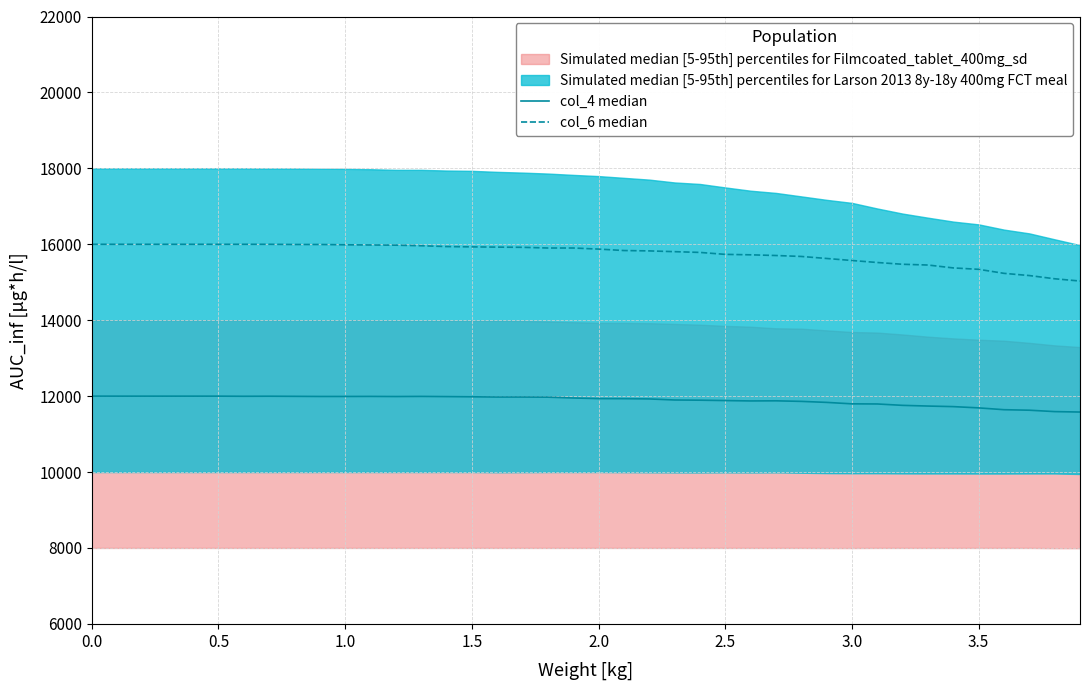

Reading left to right, list all the values displayed in this chart.

col_4 median: 12000.0	11999.4	11999.4	11999.4	11999.4	11999.4	11996.0	11997.6	11994.4	11991.0	11991.0	11992.6	11989.4	11992.6	11987.8	11982.8	11976.0	11976.0	11972.8	11951.2	11934.6	11933.0	11926.2	11898.0	11893.0	11883.0	11873.2	11876.4	11861.6	11835.0	11796.8	11793.4	11756.8	11738.6	11723.6	11690.4	11642.4	11629.0	11592.4	11580.8
col_6 median: 15999.6	15999.6	15999.6	15999.6	15999.6	15999.6	15999.6	15999.6	15994.6	15994.6	15986.4	15981.4	15976.4	15961.4	15939.8	15931.6	15925.0	15920.0	15901.6	15901.6	15873.4	15835.2	15825.4	15805.4	15785.4	15734.0	15722.4	15704.0	15679.2	15626.0	15572.8	15519.8	15473.2	15453.4	15377.0	15340.4	15234.2	15176.0	15091.4	15031.6